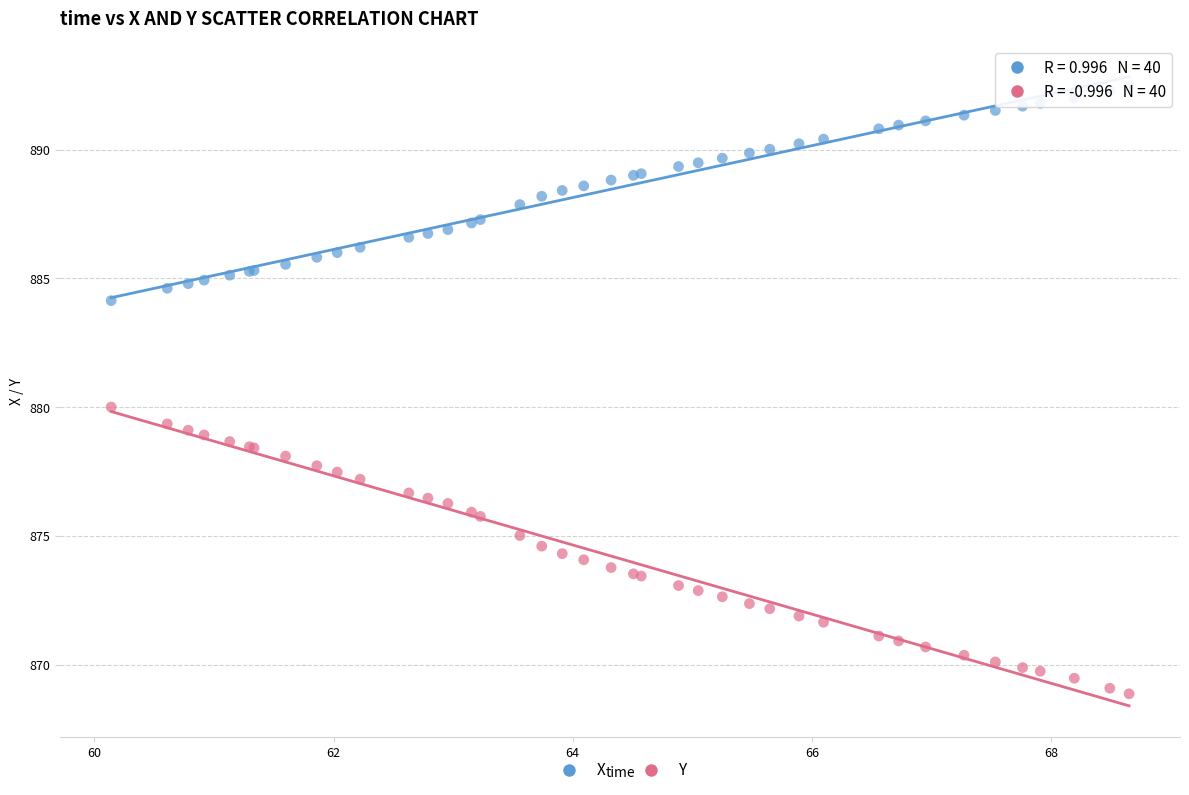

What are all the series names shown in the legend?

X, Y